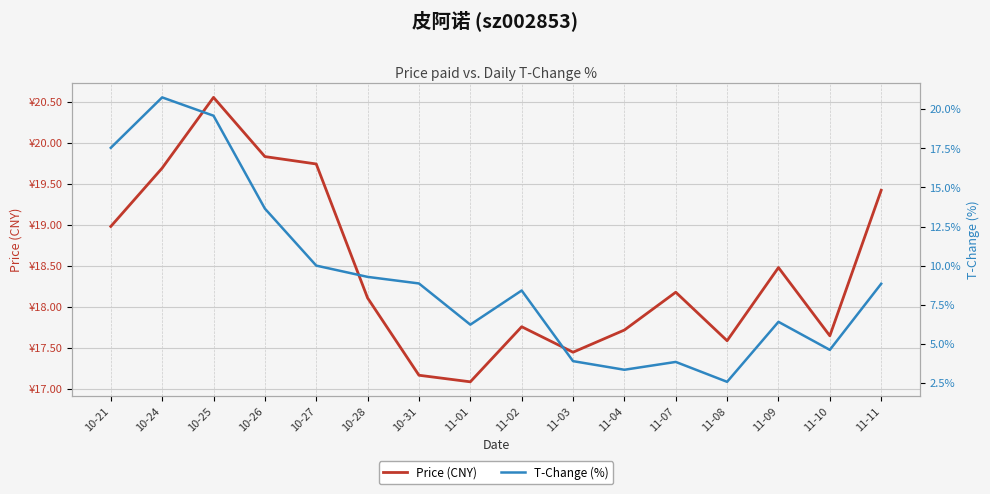

What position from the right is 10-21?

16